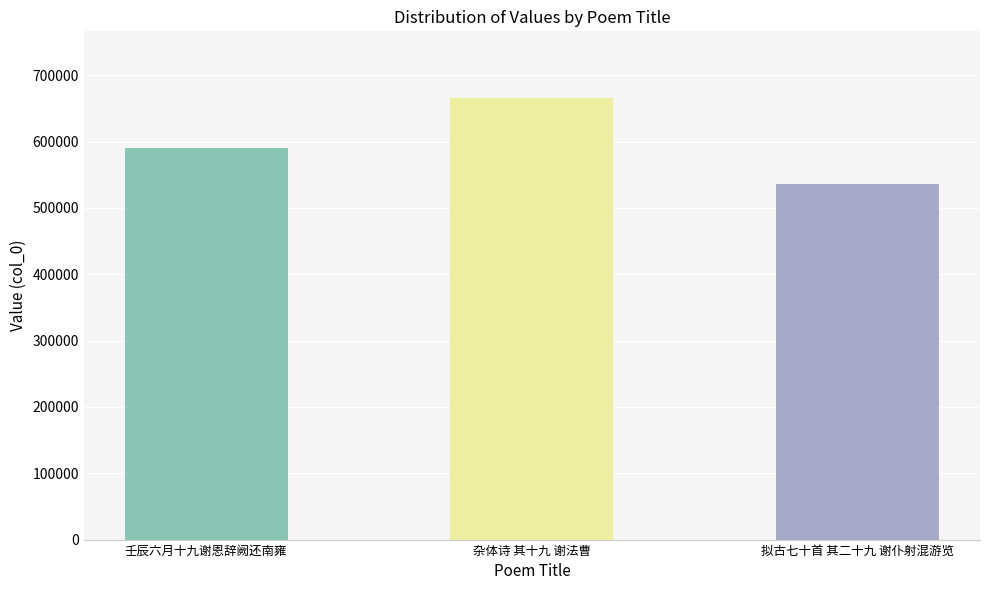

What is the change in value from 杂体诗 其十九 谢法曹 to 拟古七十首 其二十九 谢仆射混游览?

-129949